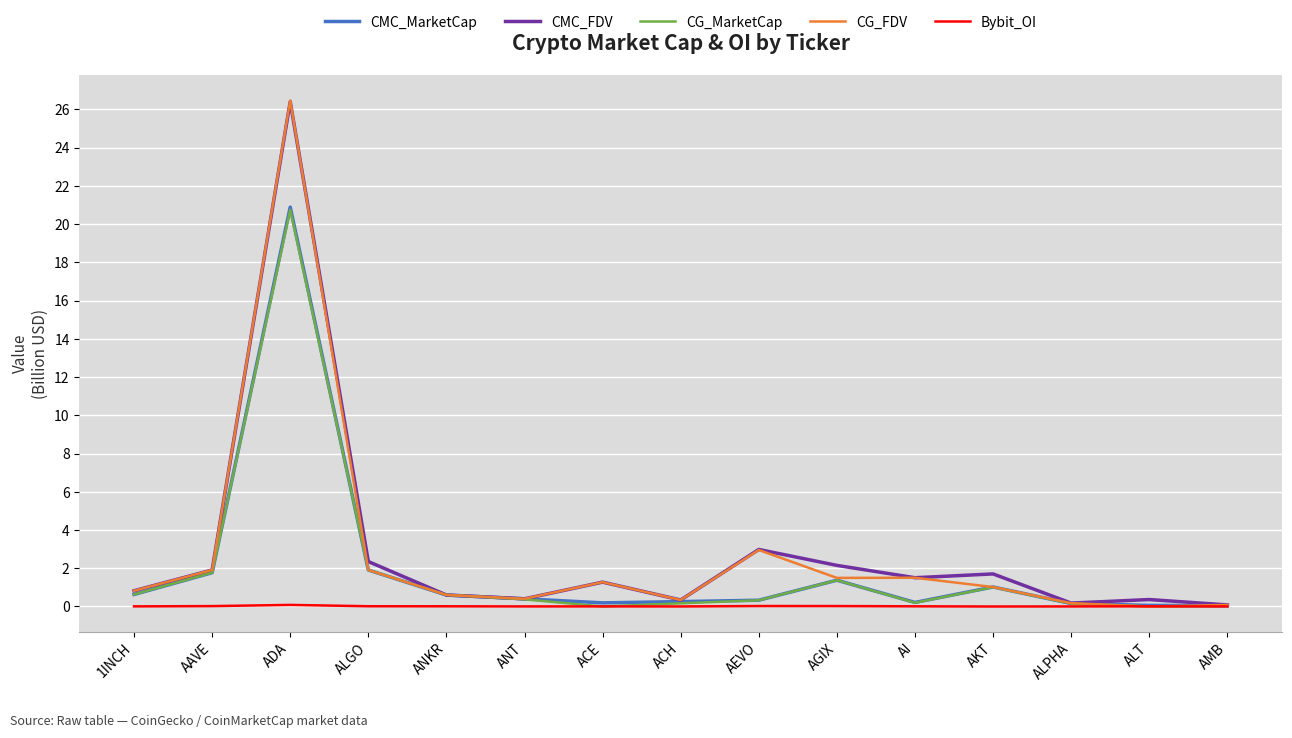

At which category is the sum across all series the highest?

ADA